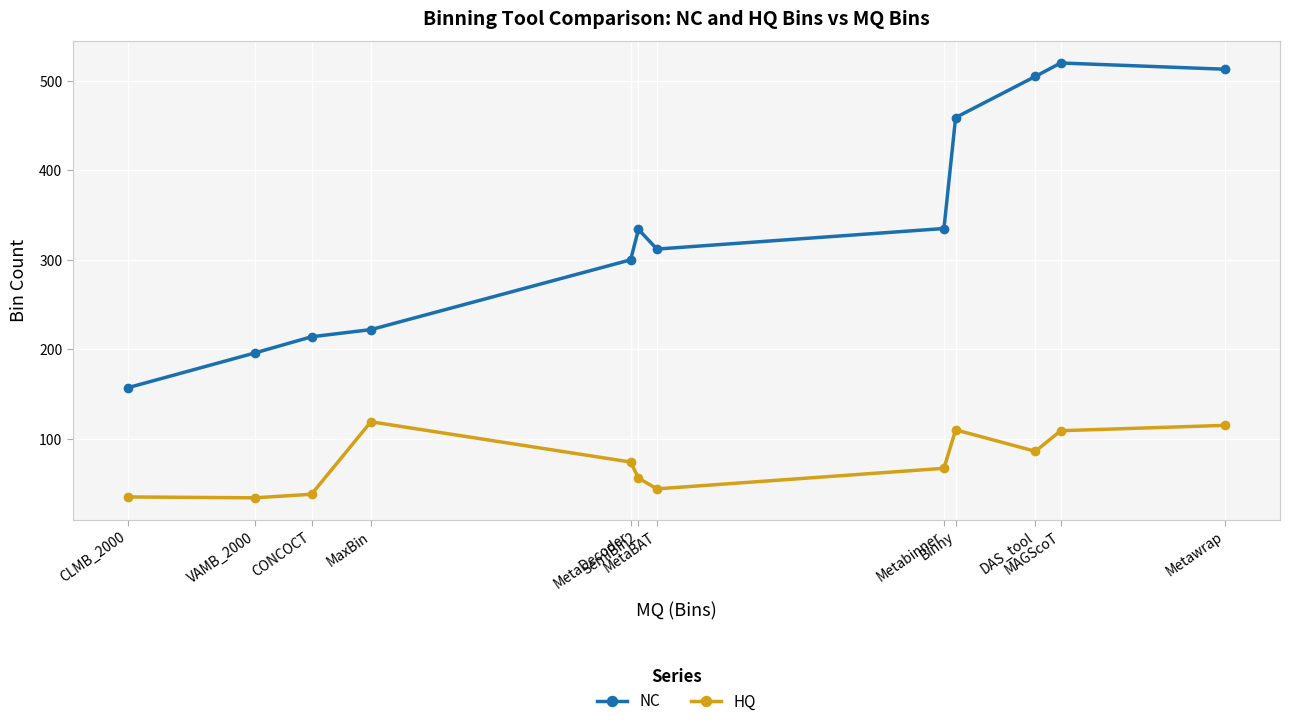

How many data points does each series have?

12